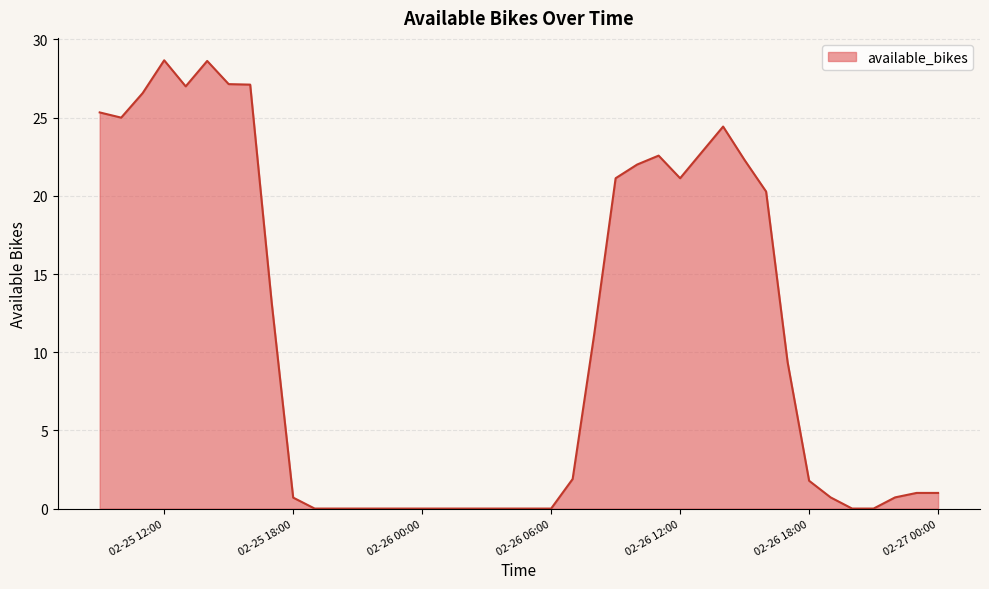

Is this an area chart (filled region under the line)?

Yes